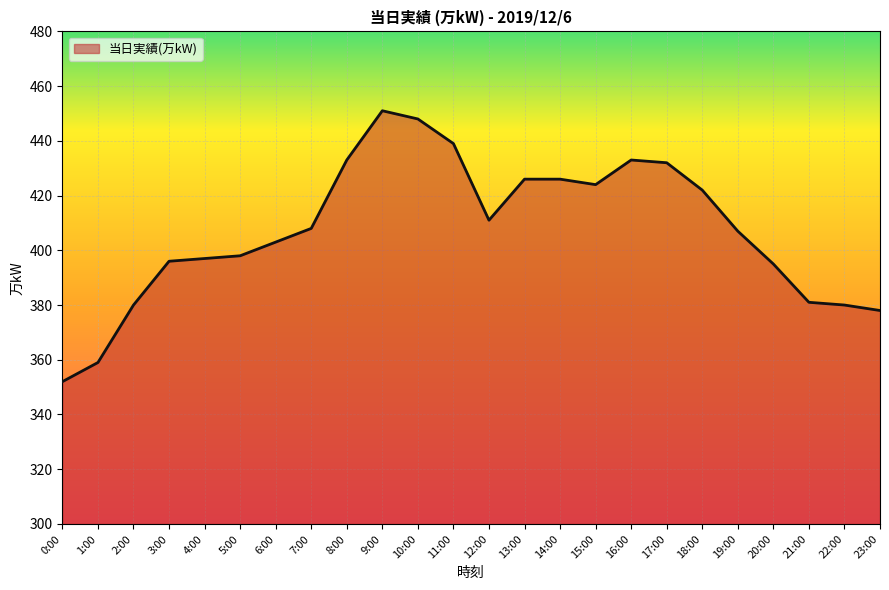

The chart shows a value of 508 at 22:00. True or false?

False